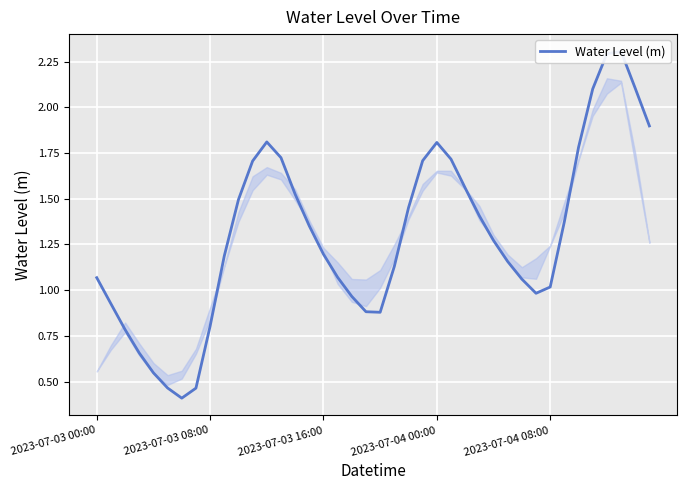

The value at 7 is 0.5. True or false?

True